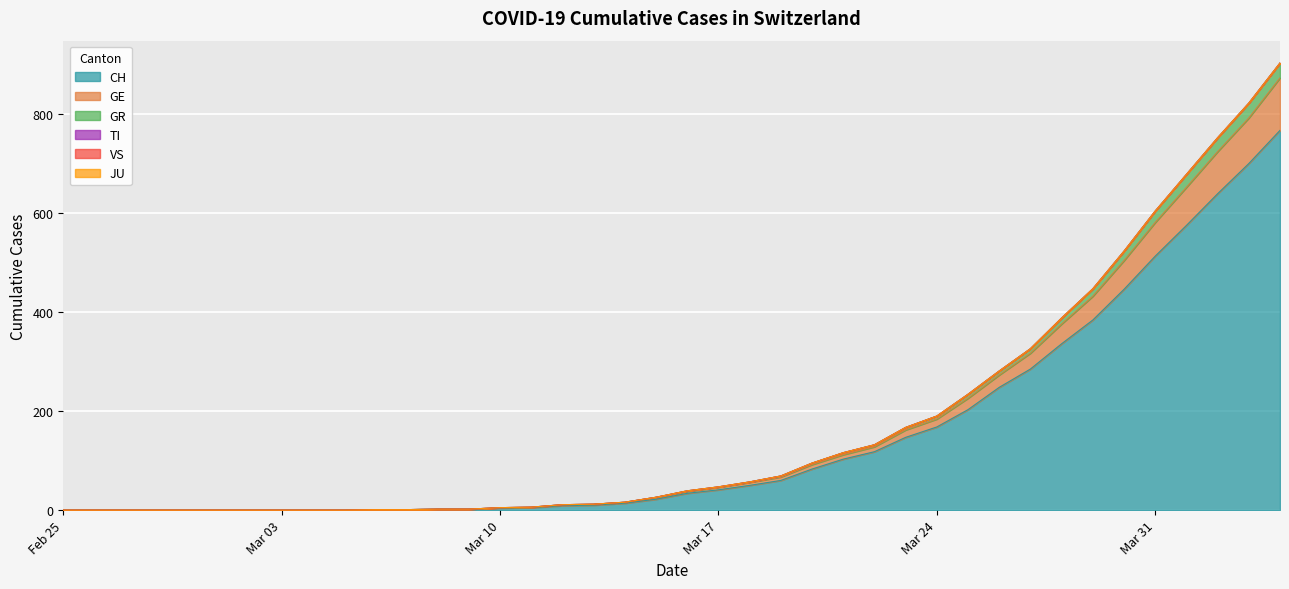

True or false: GR and GE intersect in this chart.

False